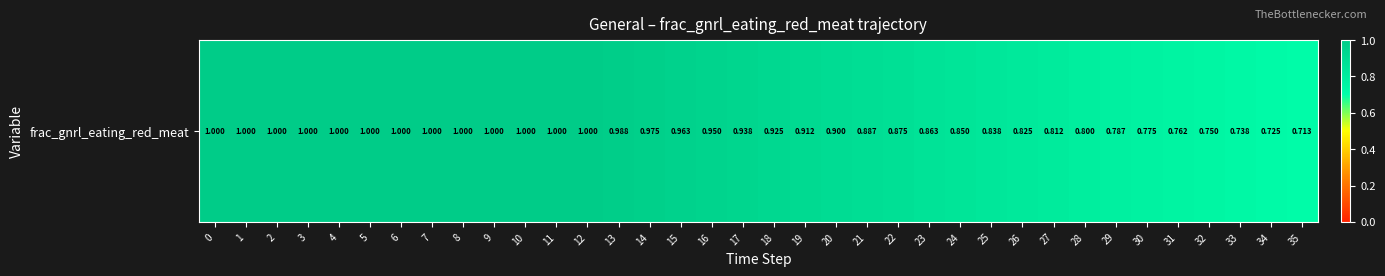

At which label is the value closest to 0?

35